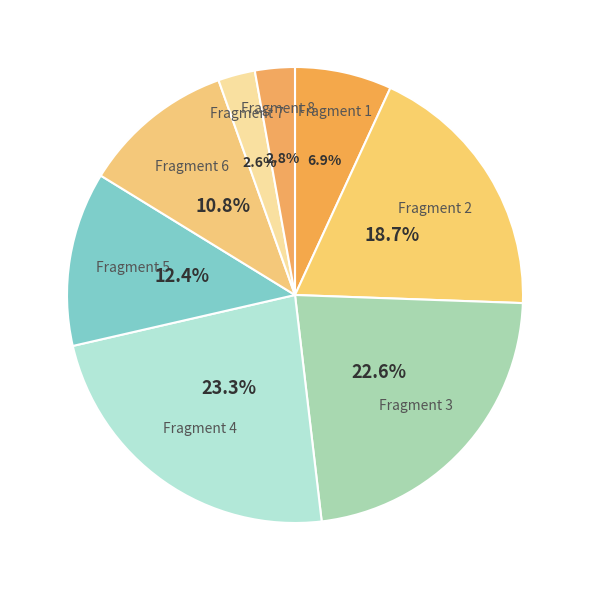

Count the number of slices in the pie.

8